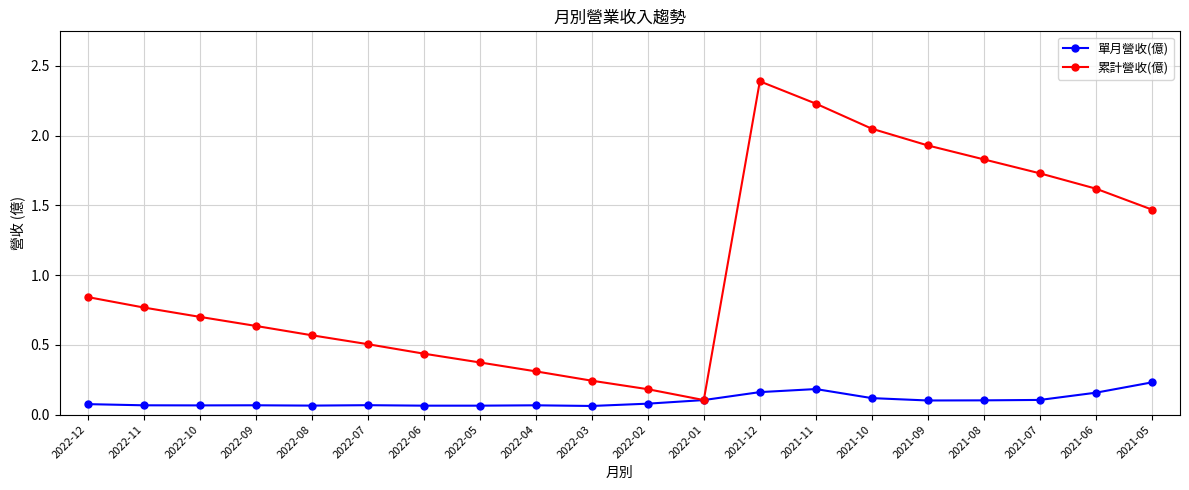

Count the 單月營收(億) values in the range 0 to 1.

20